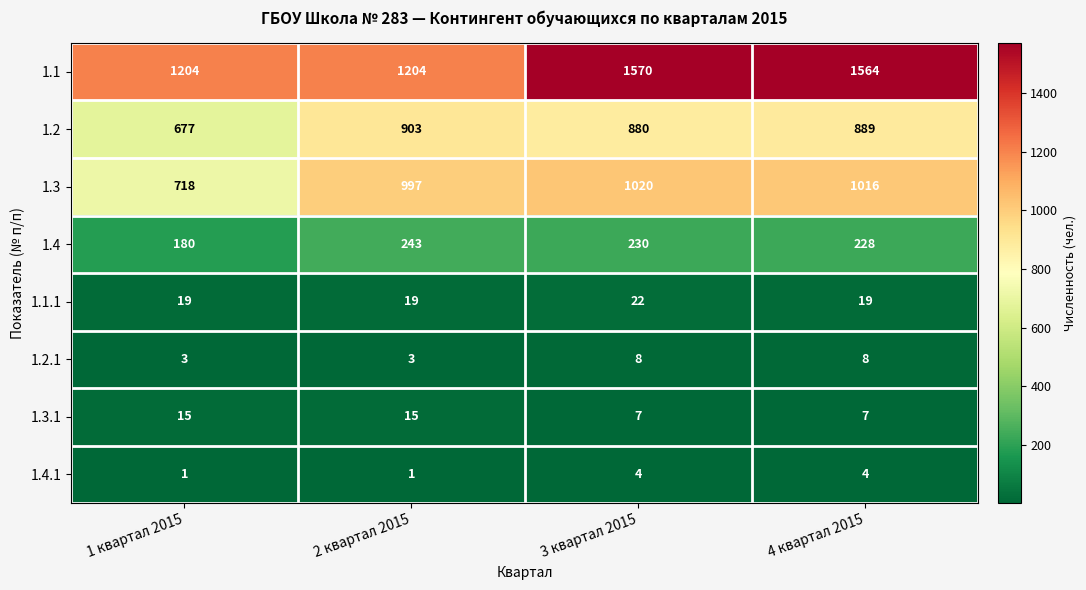

Count the number of data series in this chart.

8